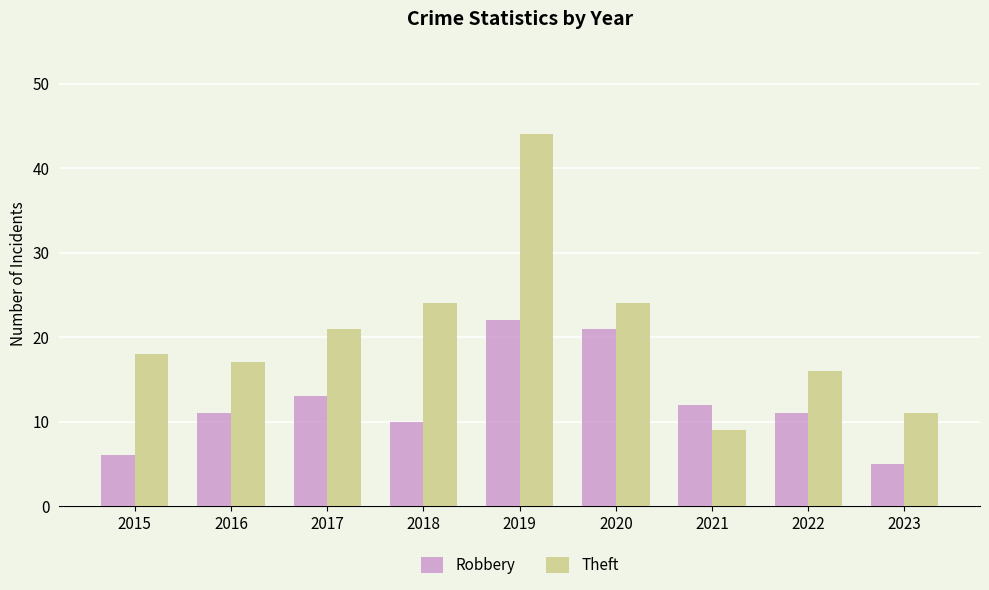

At 2018, list the series in order from smallest to largest.

Robbery, Theft